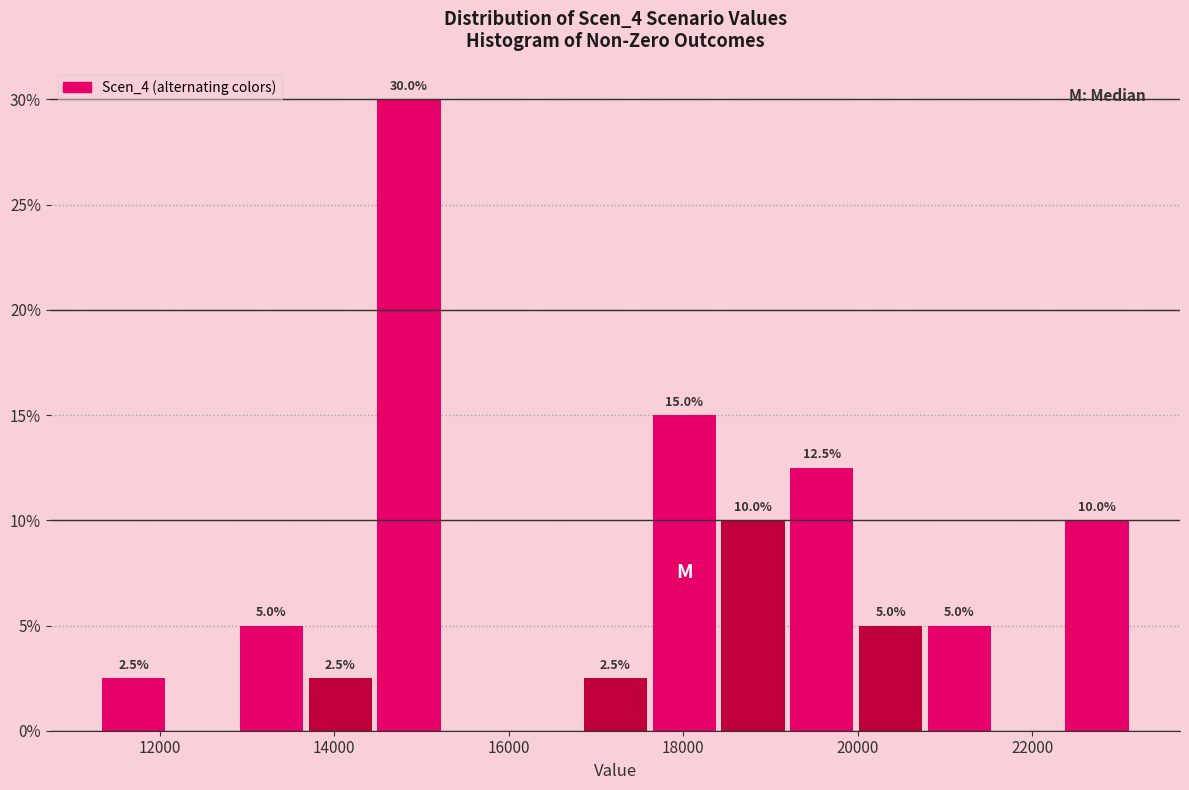

Read against the x-axis, roughly where is the centre of the tallest bar?

14800